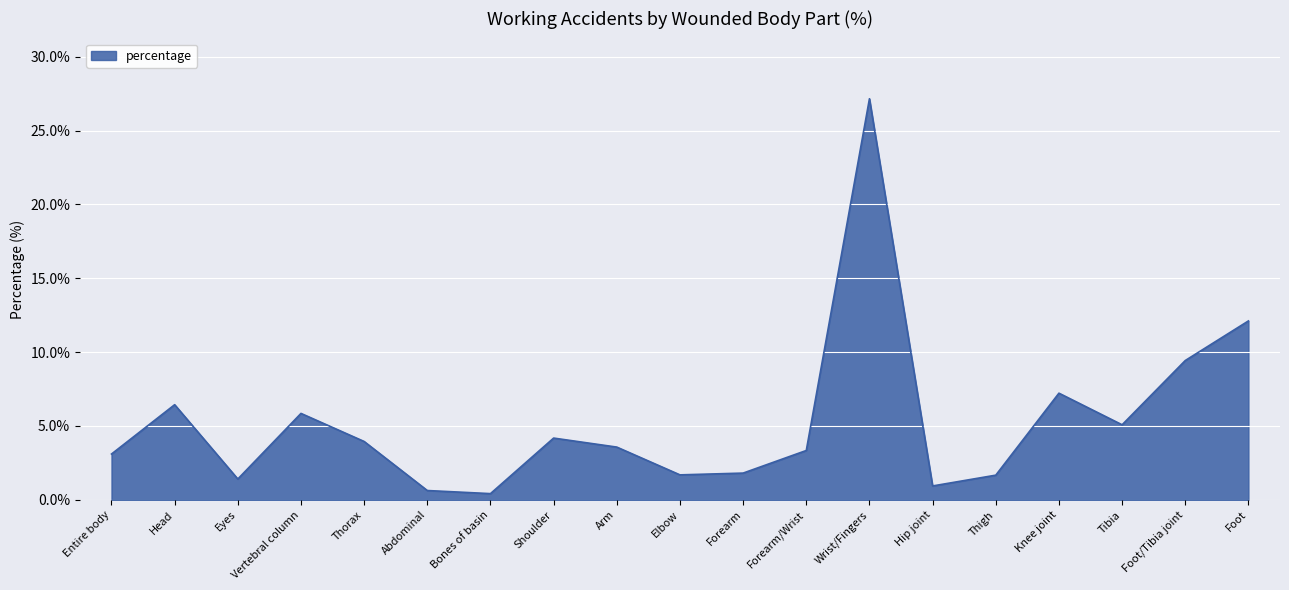

What position from the right is Head?

18